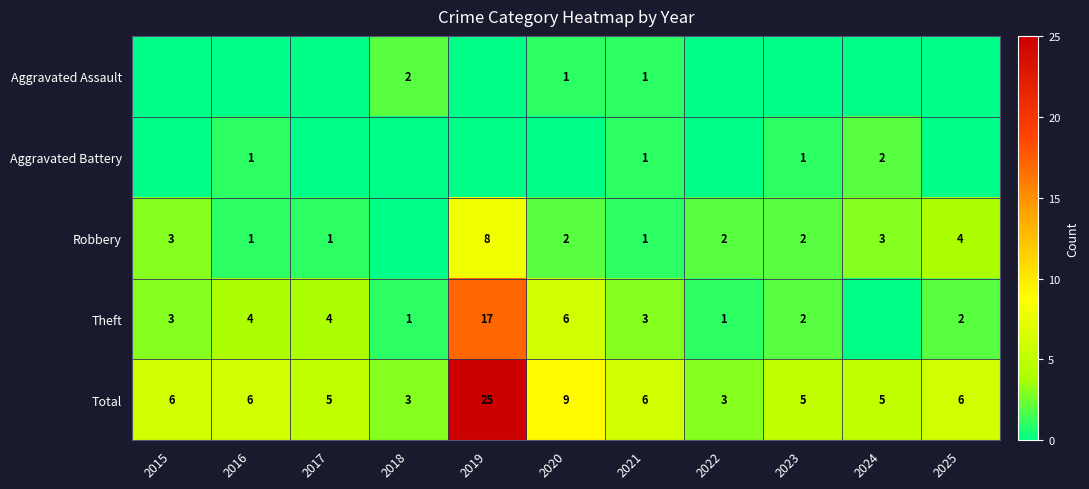

At which category is the sum across all series the highest?

2019